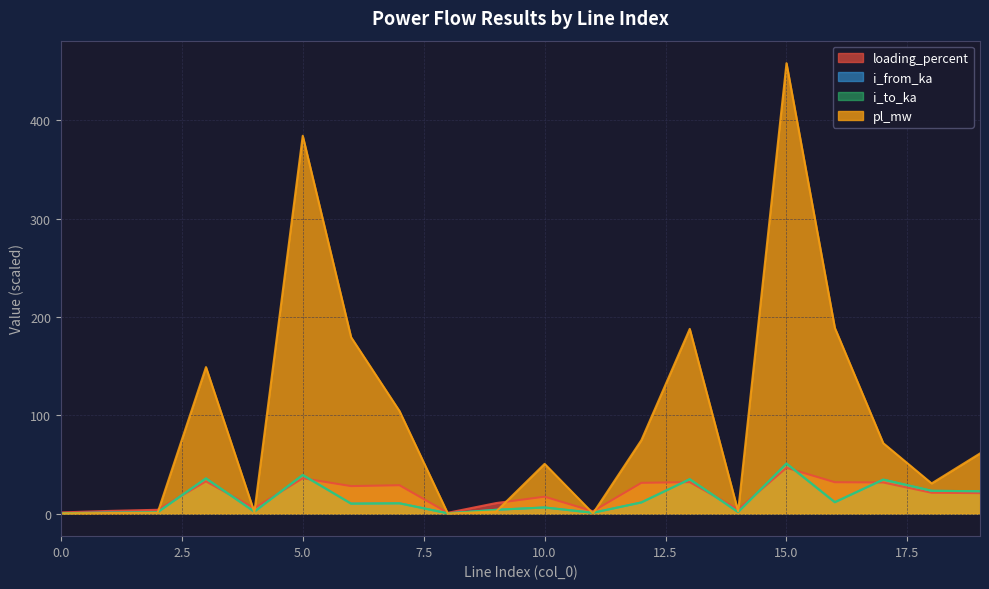

Does the chart have visible grid lines?

Yes